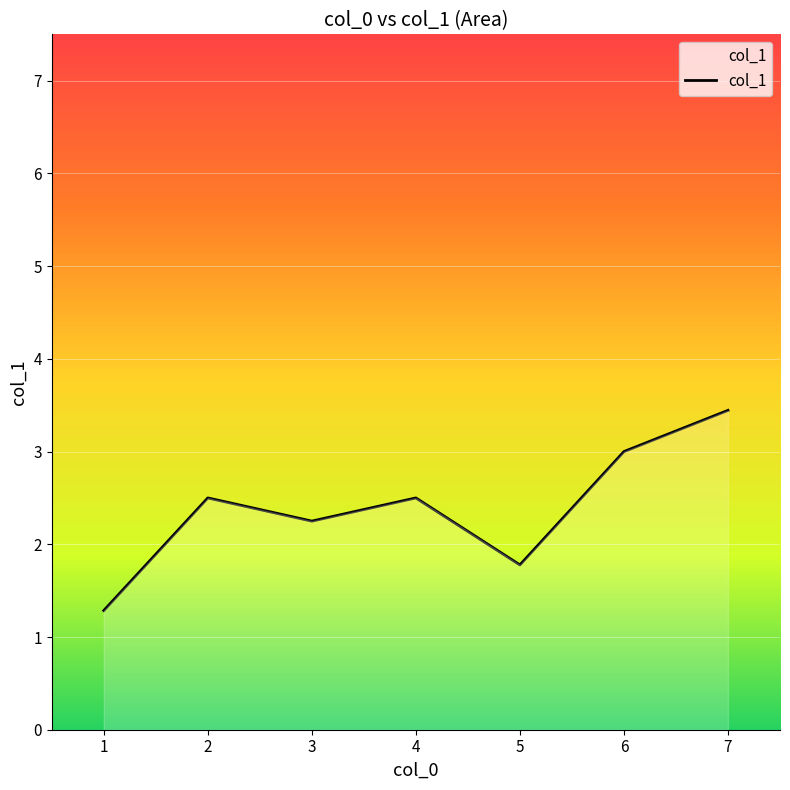

Count the number of categories in the chart.

7